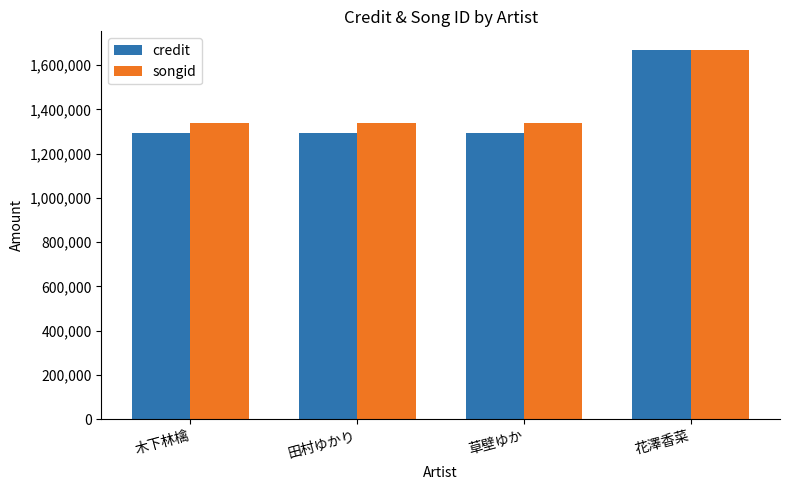

What is the smallest value displayed?

1291355